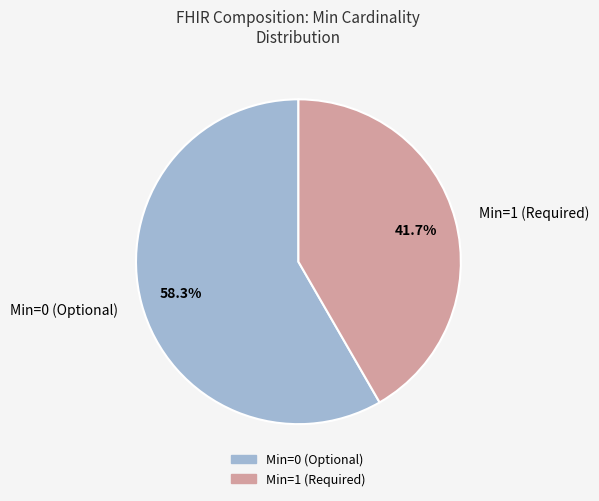

Does any single category account for the majority?

Yes